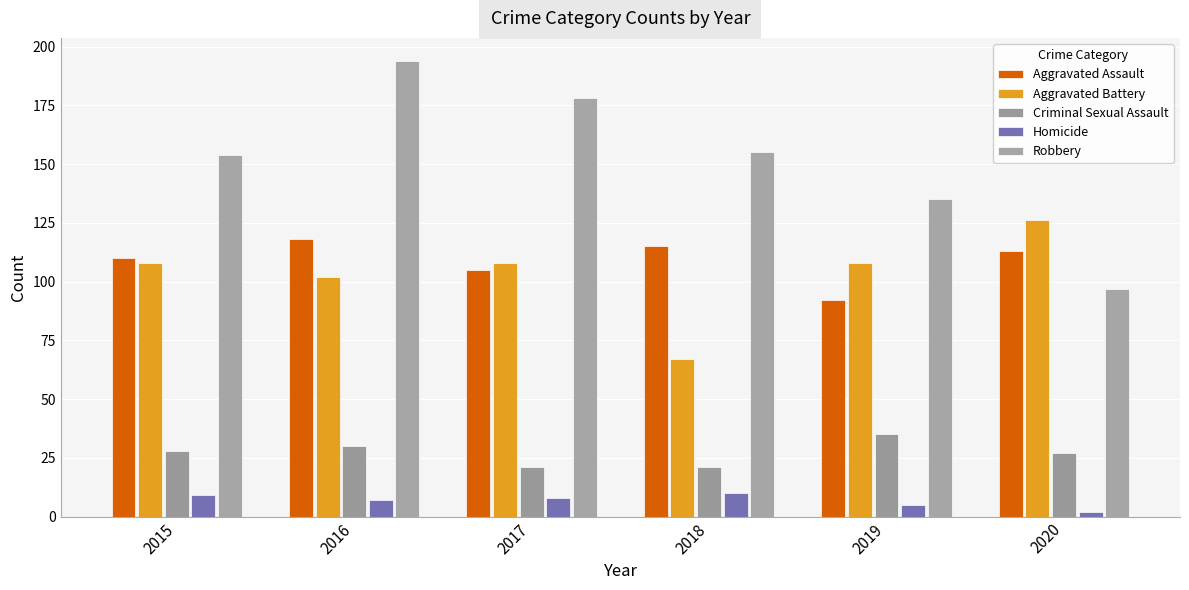

How many bars are there in each group?

5